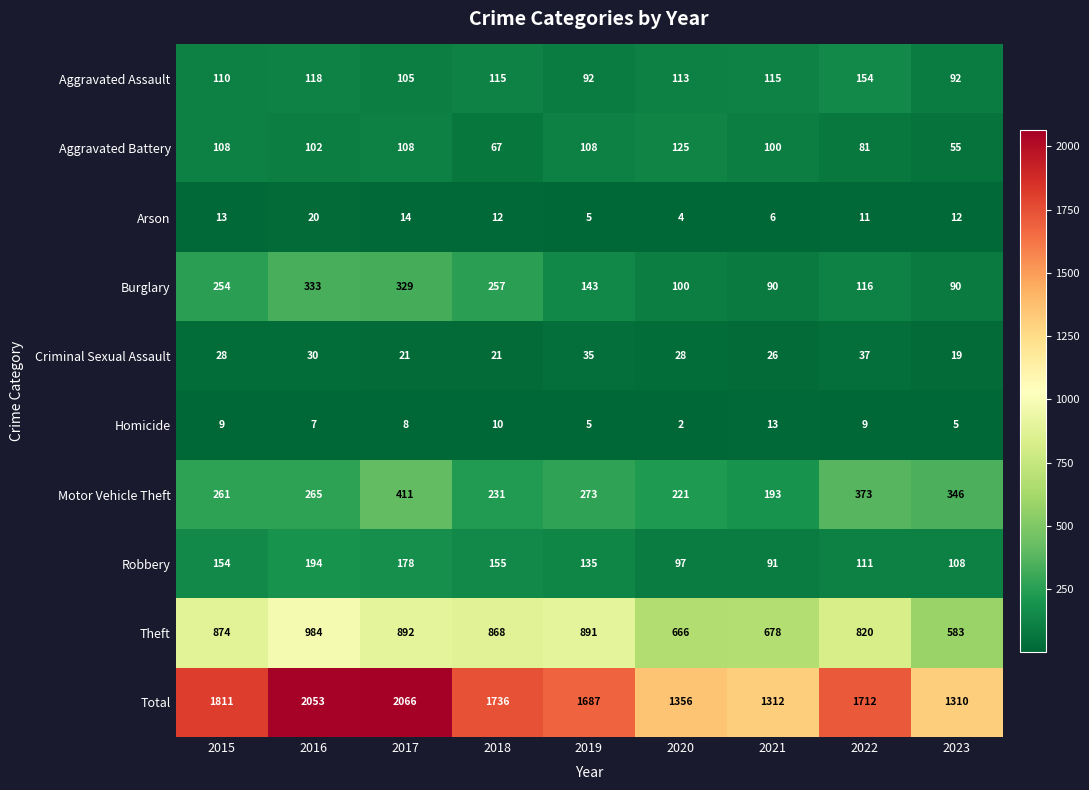

Which series has the largest range (max minus min)?

Total